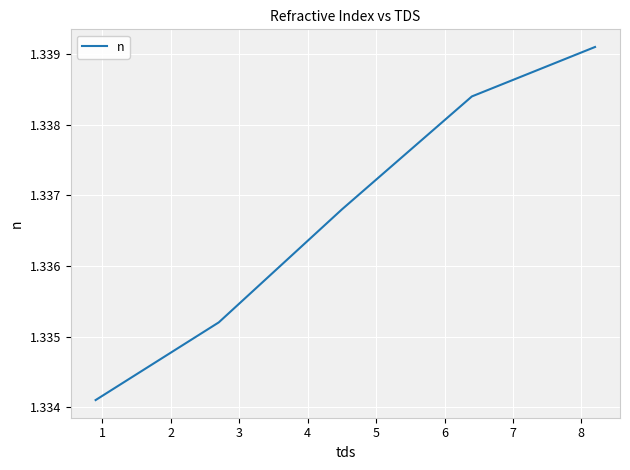

True or false: the data has more than 2 interior local peaks.

False